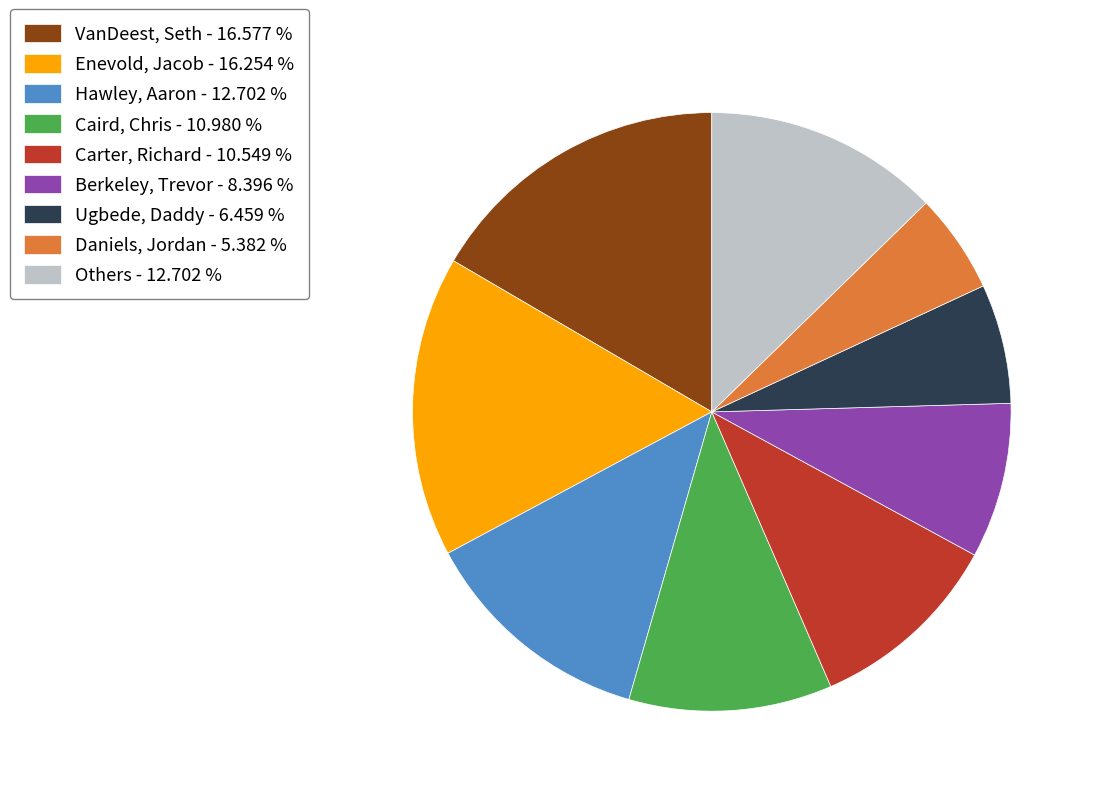

What is the smallest slice in the pie chart?

Daniels, Jordan - 5.382 %